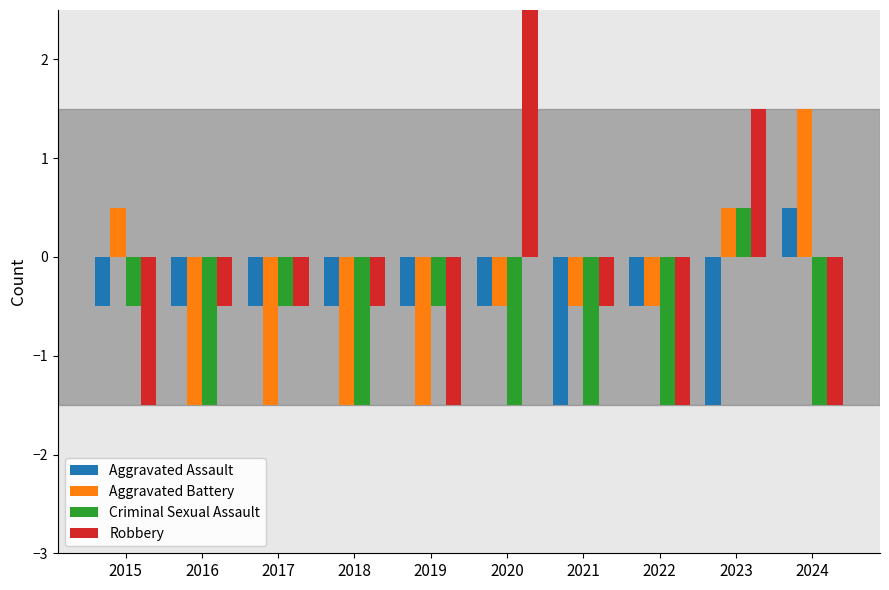

What is the sum of all Robbery values?

-4.0